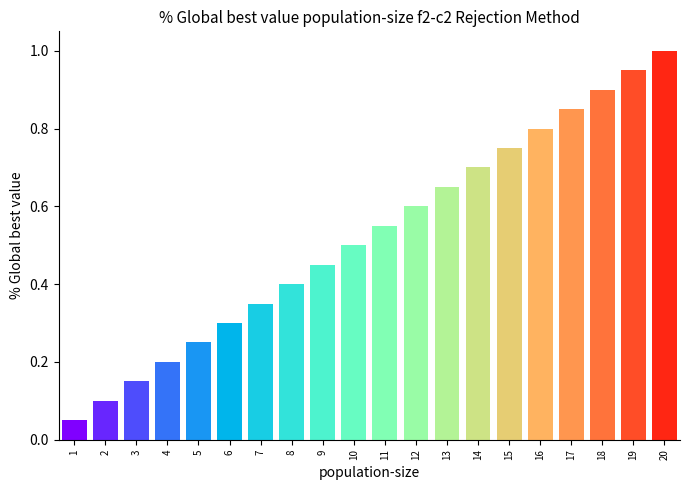

The chart shows a value of 0.5 at 10. True or false?

True